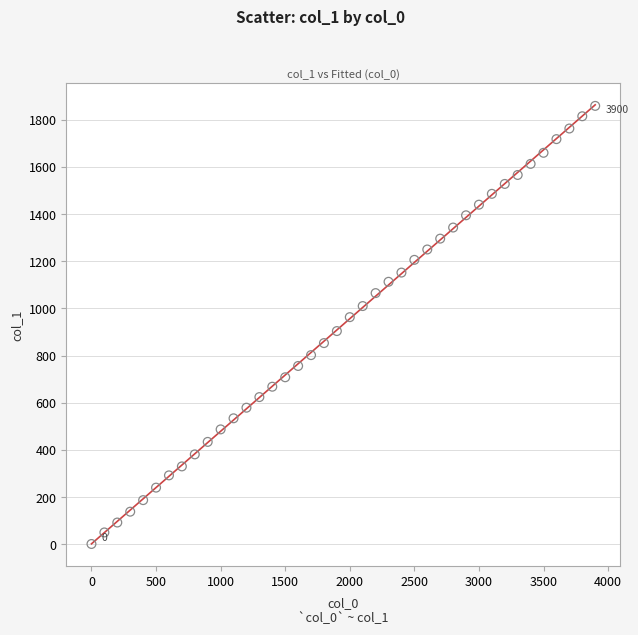

What is the range of X values (max minus min)?

3900